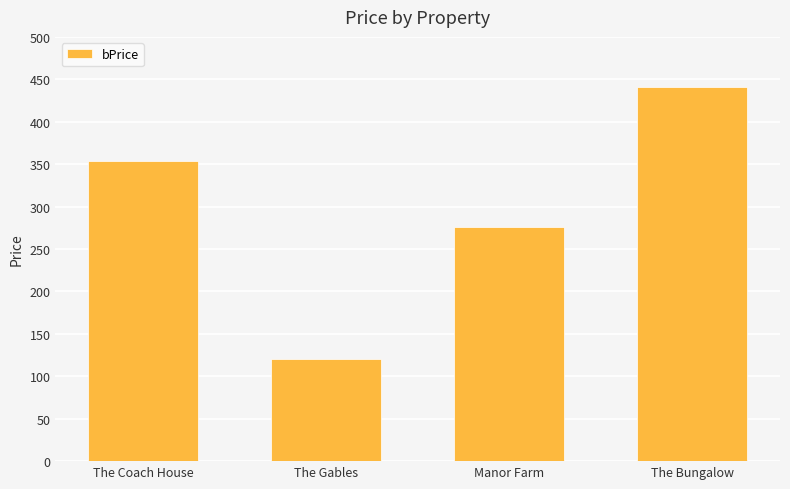

Are the bars horizontal?

No